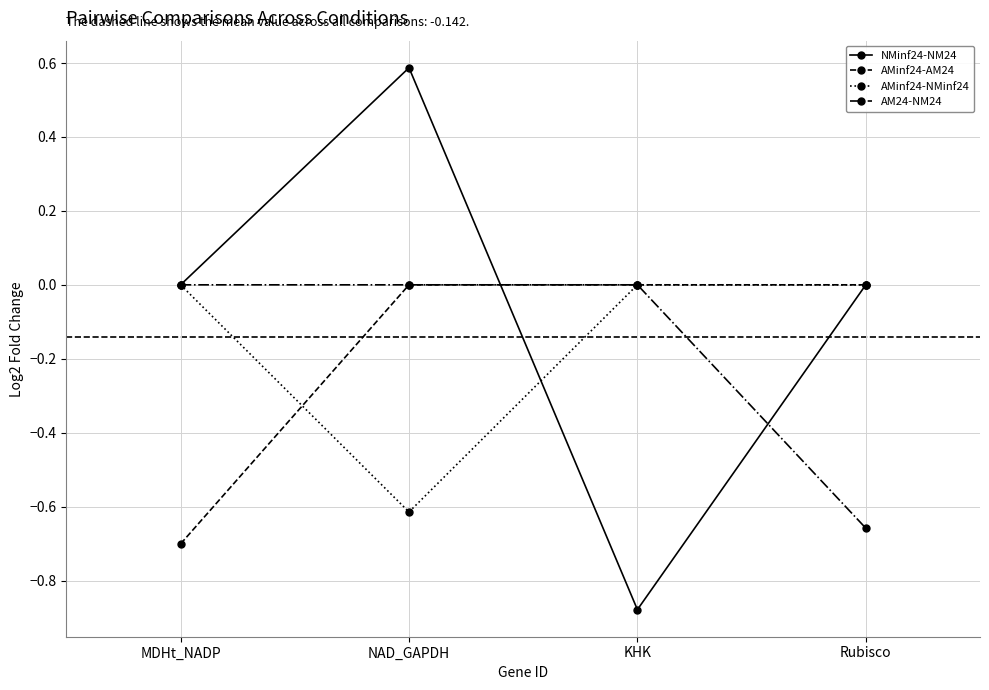

What position from the left is Rubisco?

4